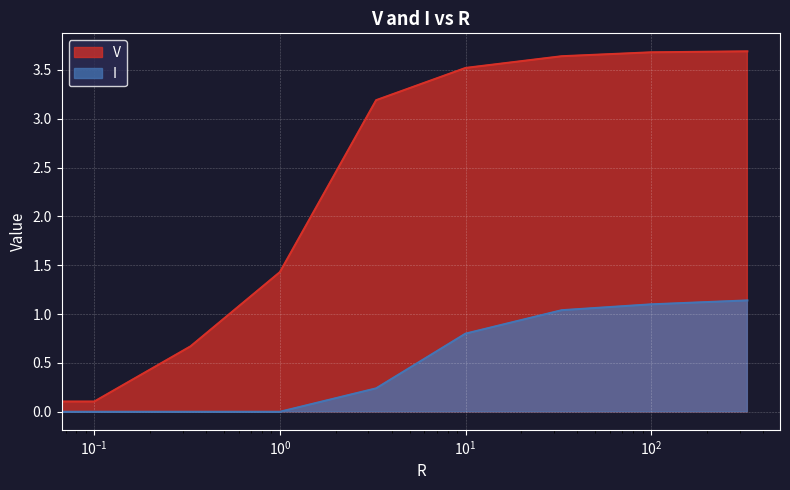

Count the number of categories in the chart.

9